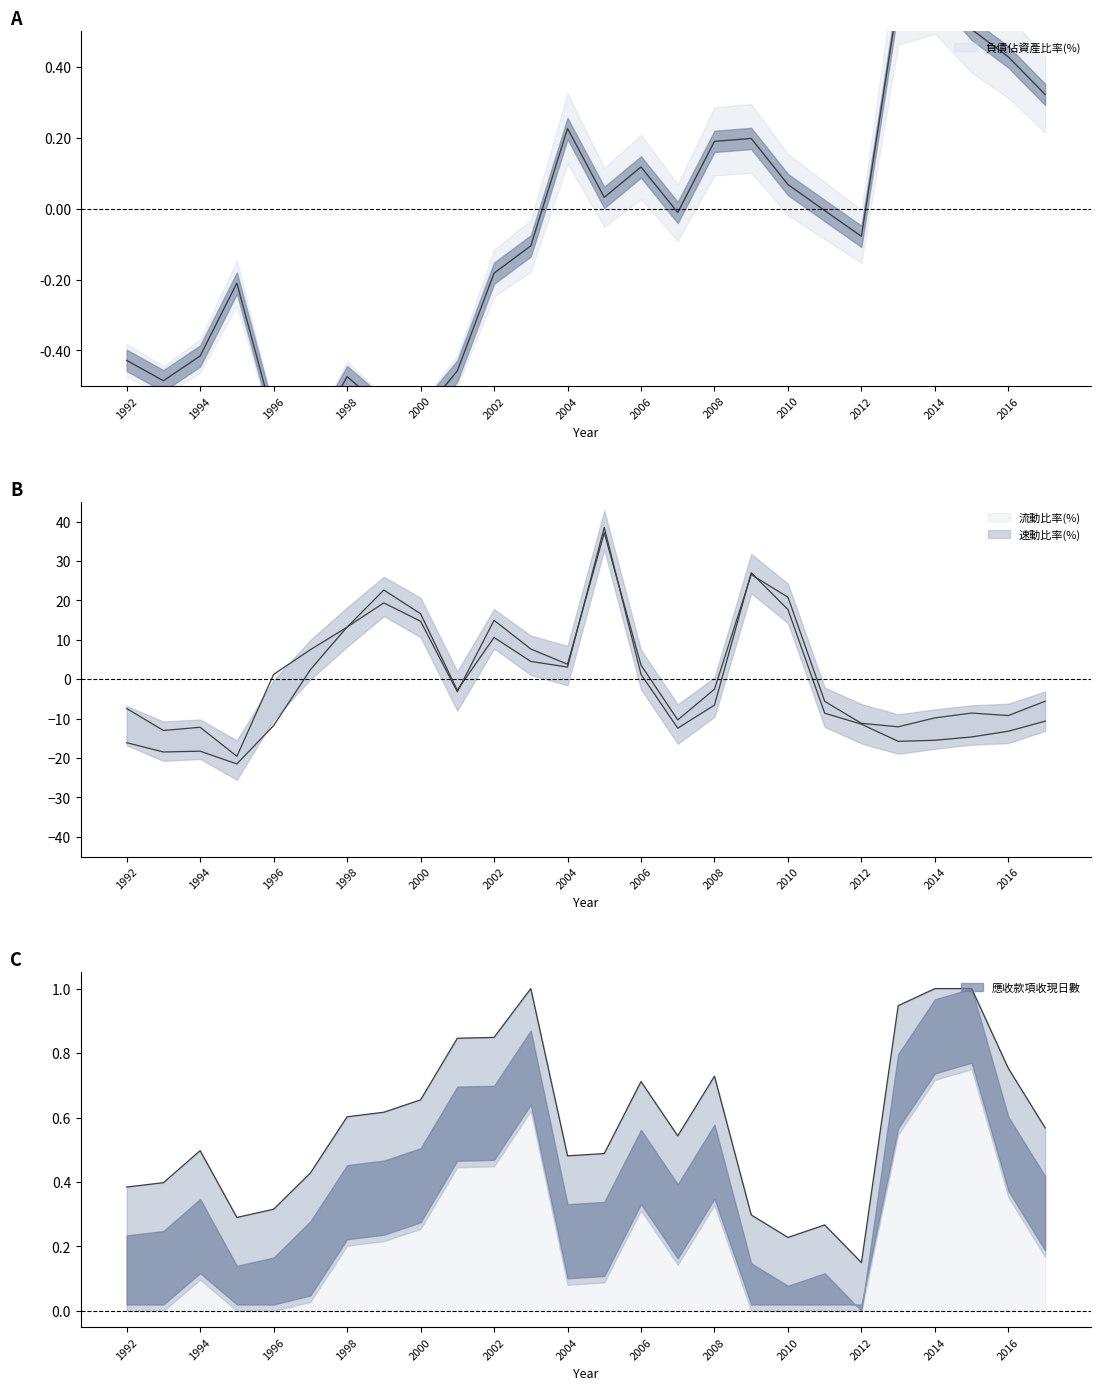

Reading left to right, extract all data points from this chart.

負債佔資產比率(%): -0.4	-0.5	-0.4	-0.2	-0.6	-0.7	-0.5	-0.6	-0.6	-0.5	-0.2	-0.1	0.2	0.0	0.1	-0.0	0.2	0.2	0.1	-0.0	-0.1	0.6	0.6	0.5	0.4	0.3
流動比率(%): -7.4	-13.0	-12.2	-19.6	1.2	7.5	13.2	22.6	16.6	-2.8	10.6	4.5	3.1	38.5	1.3	-12.4	-6.6	27.0	17.7	-8.6	-11.4	-15.8	-15.5	-14.7	-13.2	-10.7
速動比率(%): -16.1	-18.5	-18.3	-21.5	-11.8	2.4	13.3	19.4	14.7	-3.2	15.0	7.7	3.8	37.2	3.6	-10.3	-2.5	26.6	20.8	-5.6	-11.2	-12.1	-9.8	-8.6	-9.2	-5.6
應收款項收現日數: 0.4	0.4	0.5	0.3	0.3	0.4	0.6	0.6	0.7	0.8	0.8	1.0	0.5	0.5	0.7	0.5	0.7	0.3	0.2	0.3	0.1	0.9	1.0	1.0	0.8	0.6